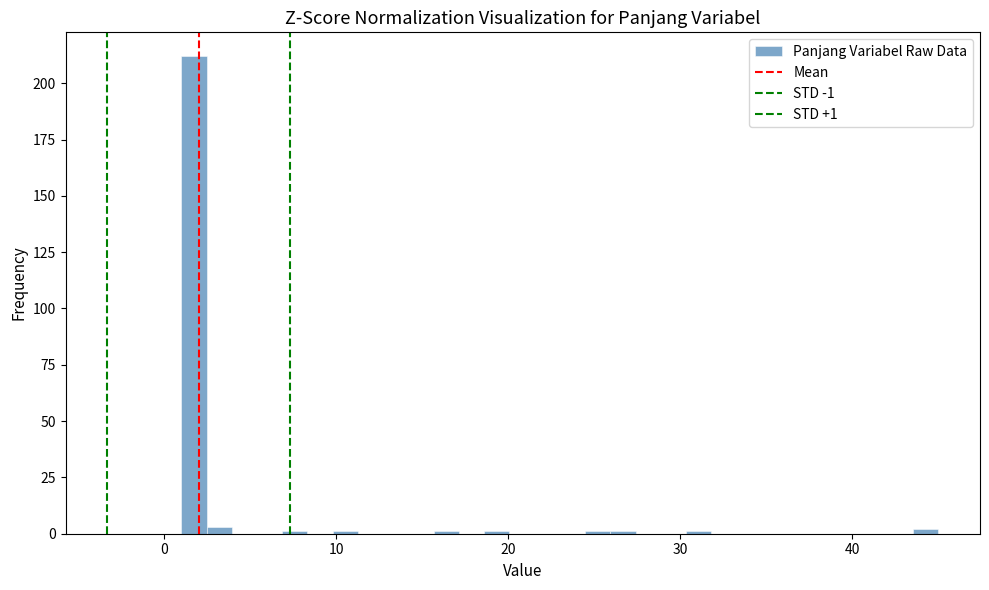

Around what value on the x-axis is the tallest bar? Give the approximate position of its centre, as read against the axis.

2